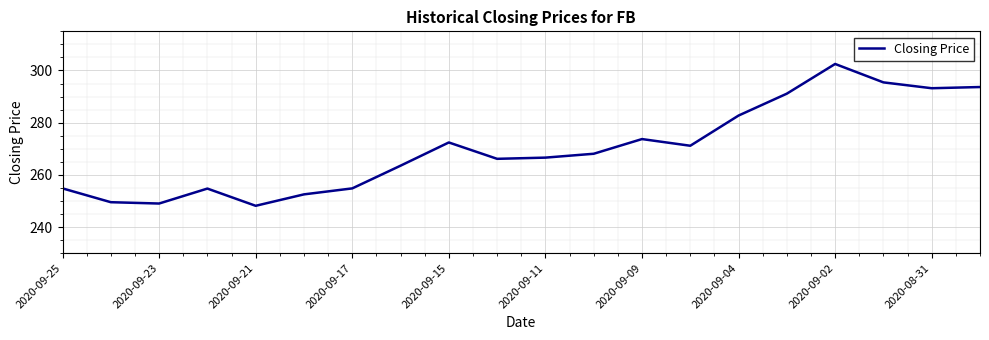

What is the maximum value shown in the chart?

302.5